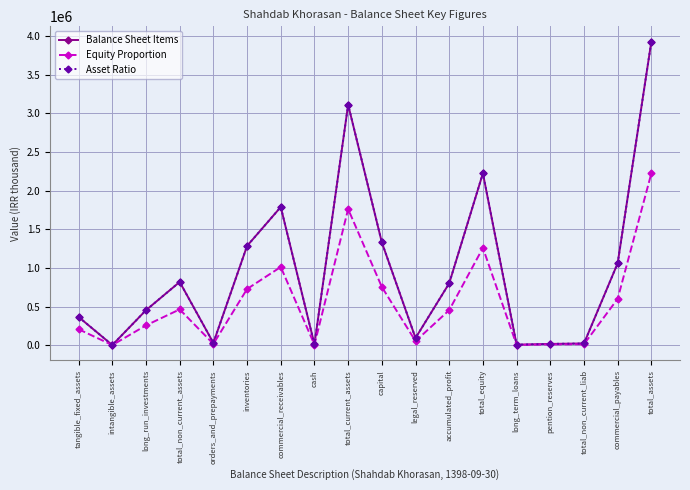

Which category has the lowest value in the Equity Proportion series?

intangible_assets